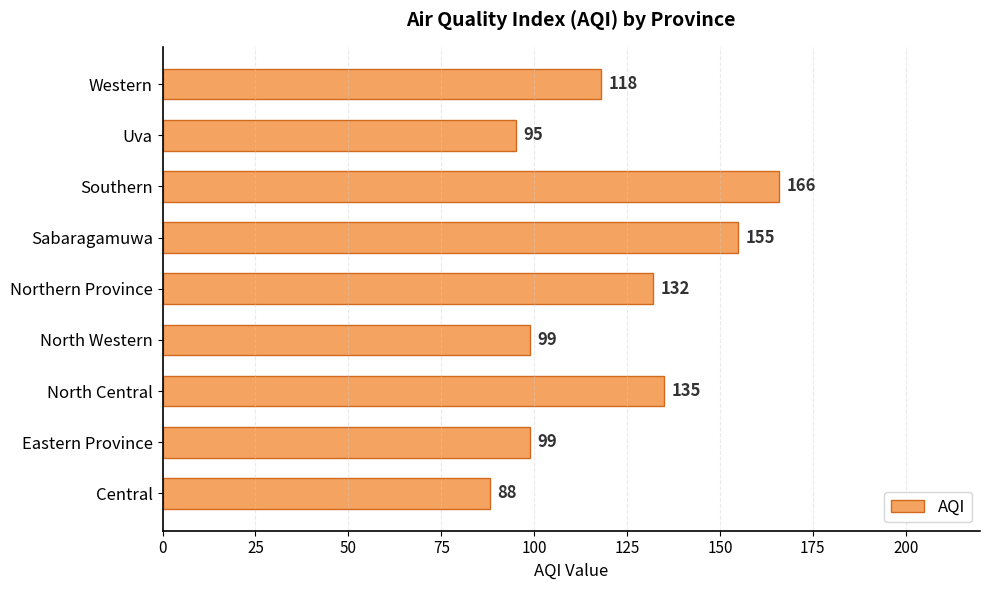

The chart shows a value of 132 at Northern Province. True or false?

True